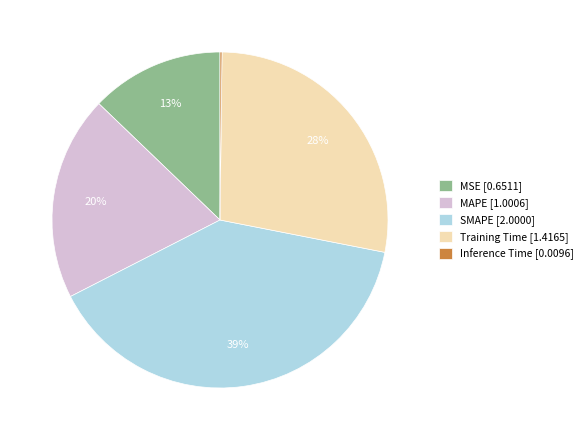

To the nearest percent, what is the difference between the largest and smallest slice percentages?

39%